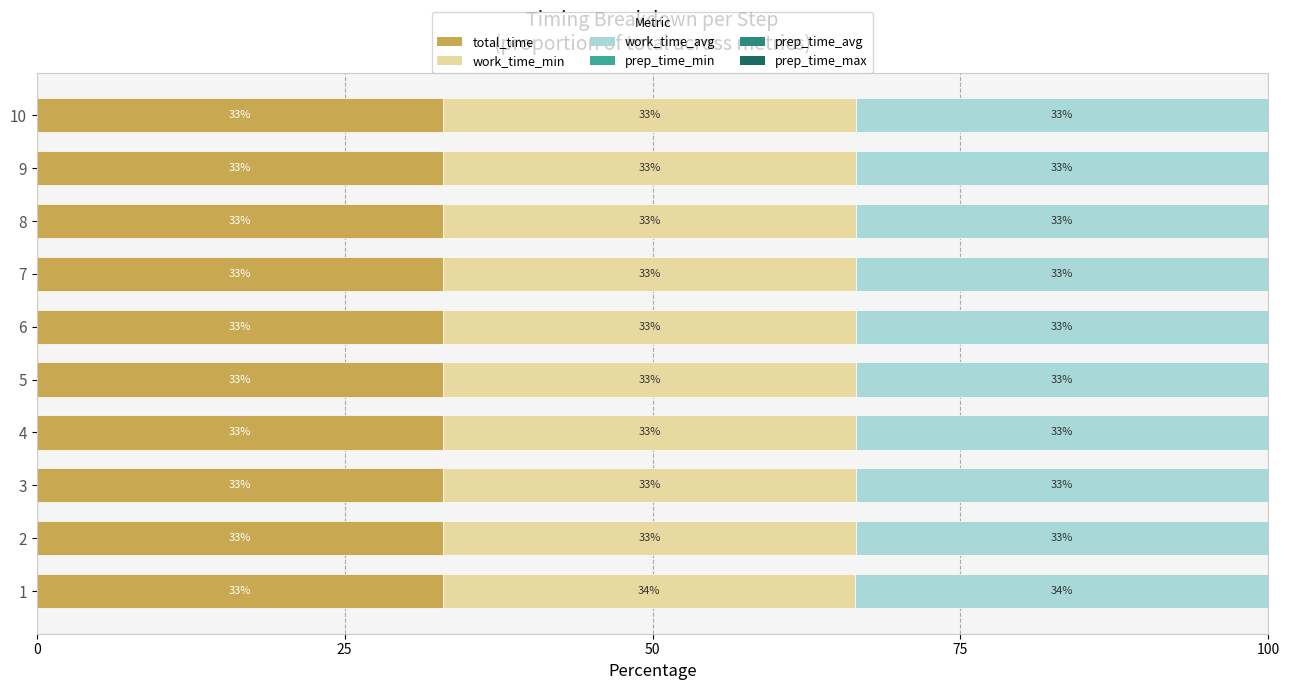

How many distinct data groups are displayed?

6